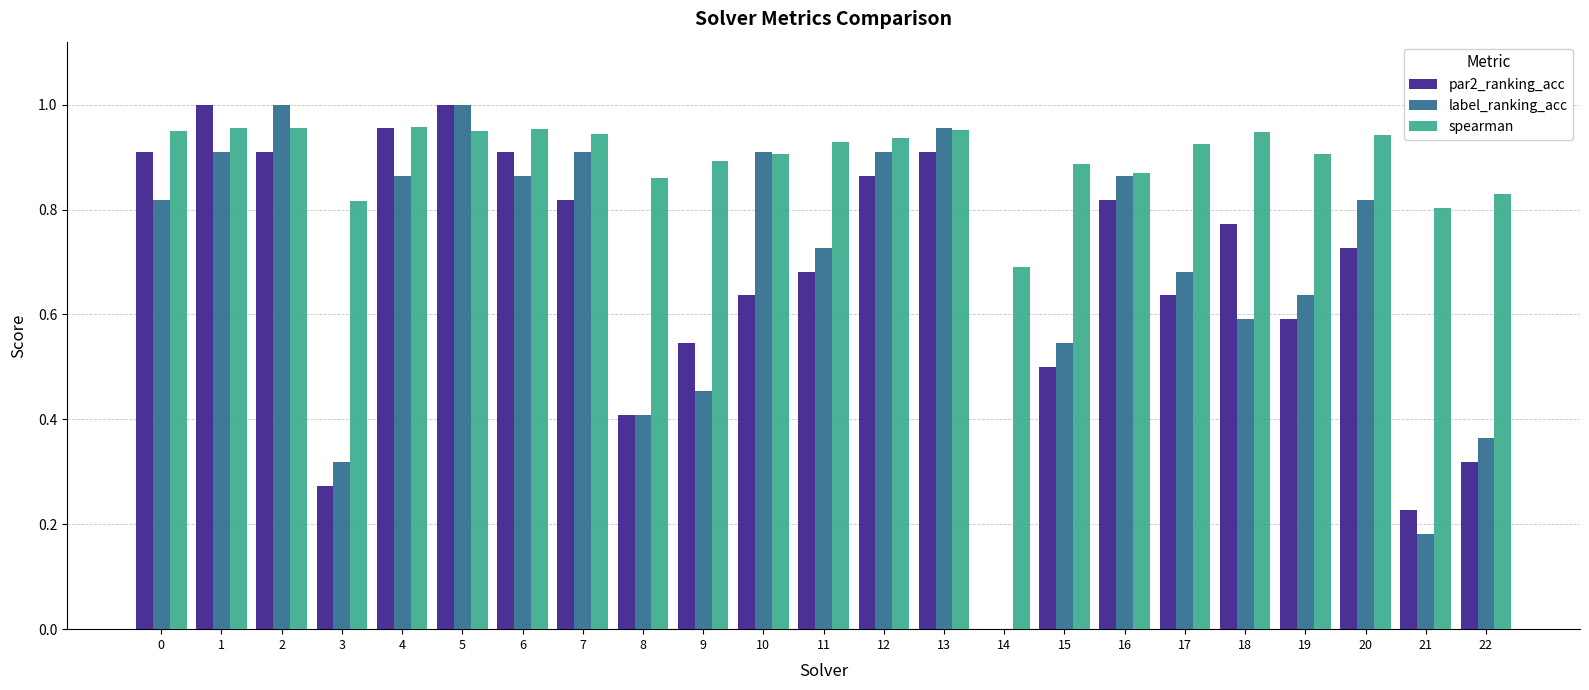

What is the sum of all par2_ranking_acc values?

15.4